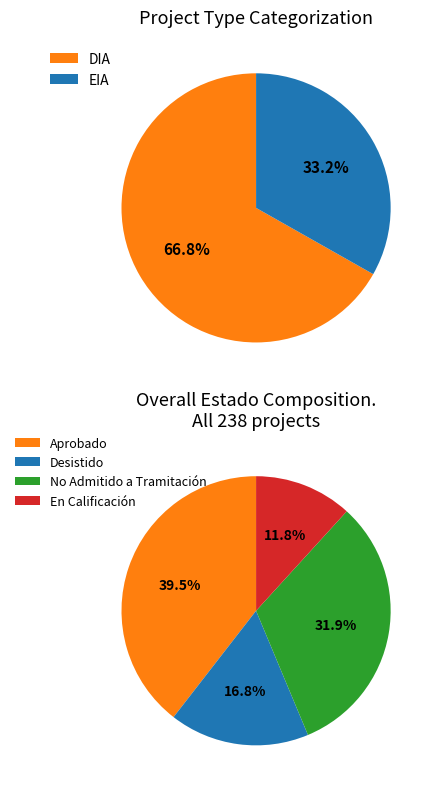

How many slices are in this pie chart?

2